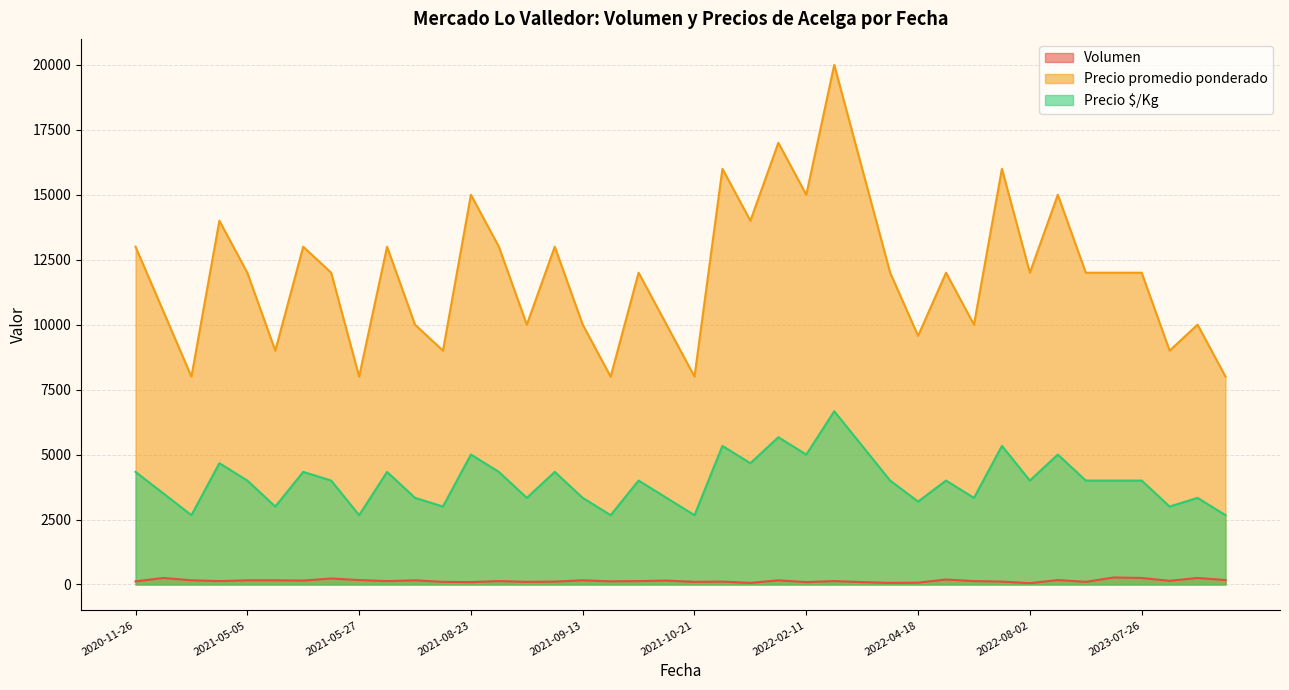

What is the difference between the highest and lowest values at 2021-08-23?

14910